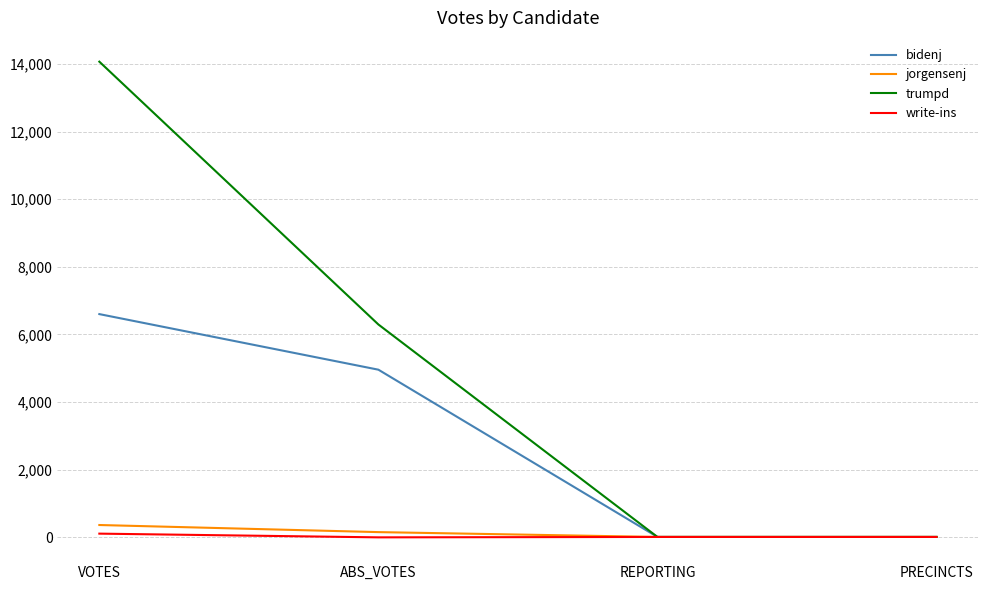

How many series are shown in this chart?

4